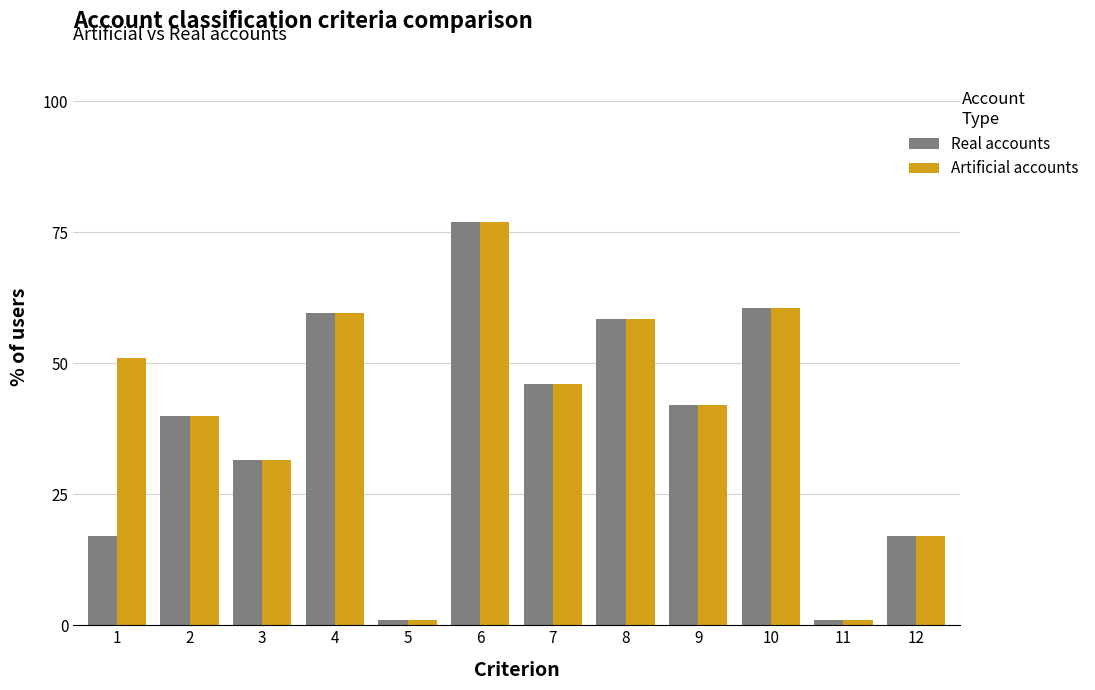

List the series in order of their overall mean, lowest first.

Real accounts, Artificial accounts